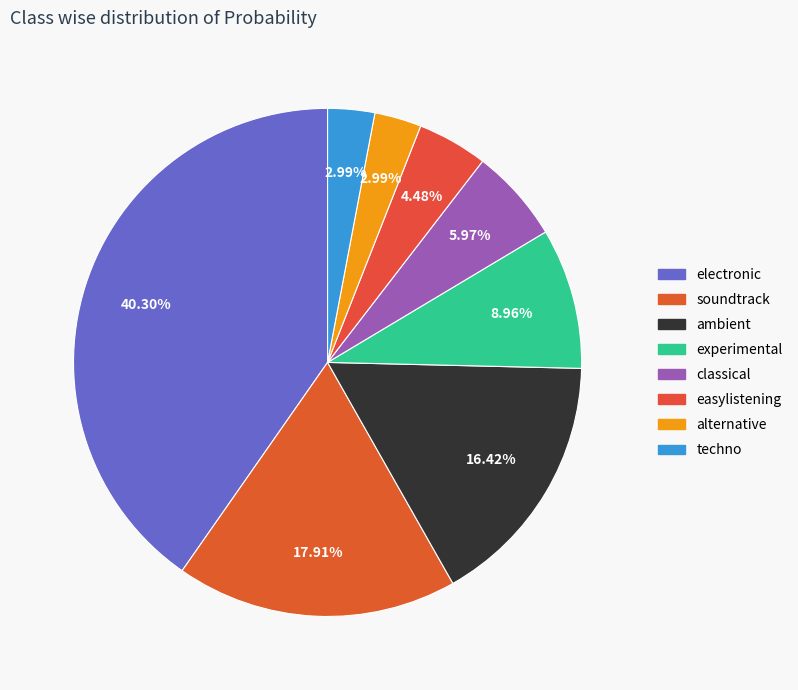

Is it true that electronic is 52% of the pie?

False